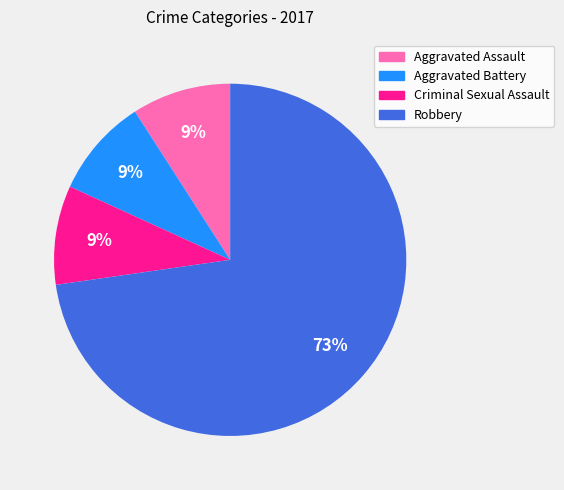

What is the majority slice?

Robbery